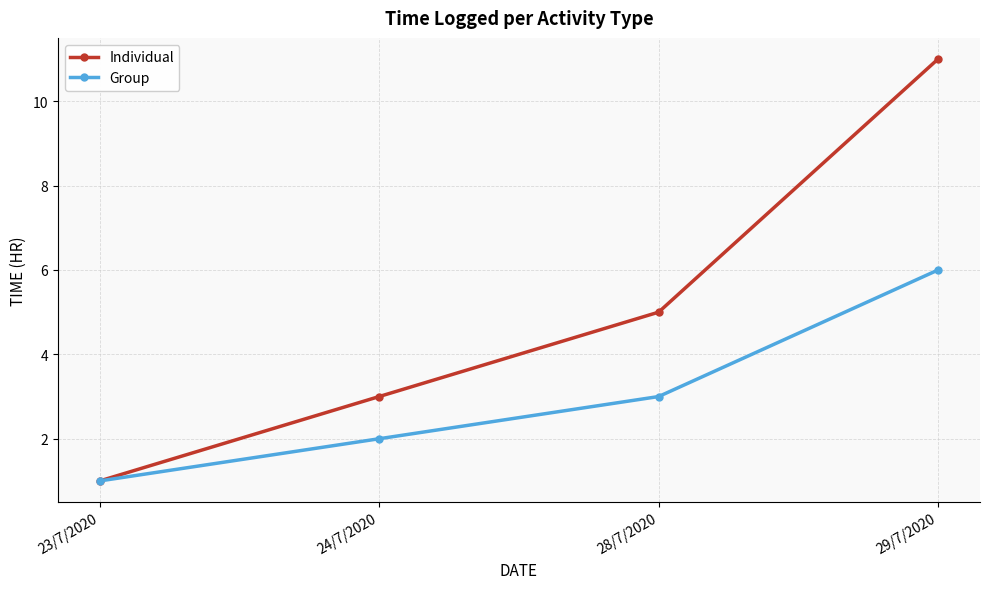

Is this an area chart (filled region under the line)?

No